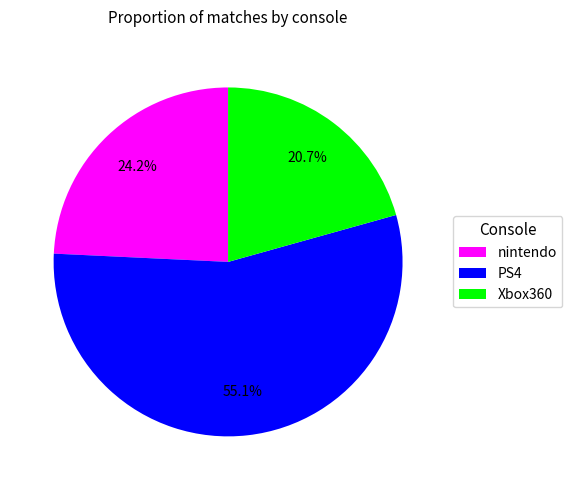

Is it true that PS4 is 55% of the pie?

True